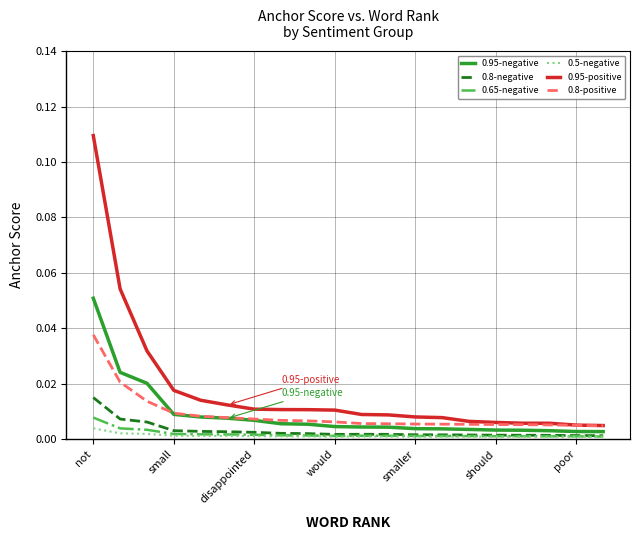

Which series has the largest range (max minus min)?

0.95-positive